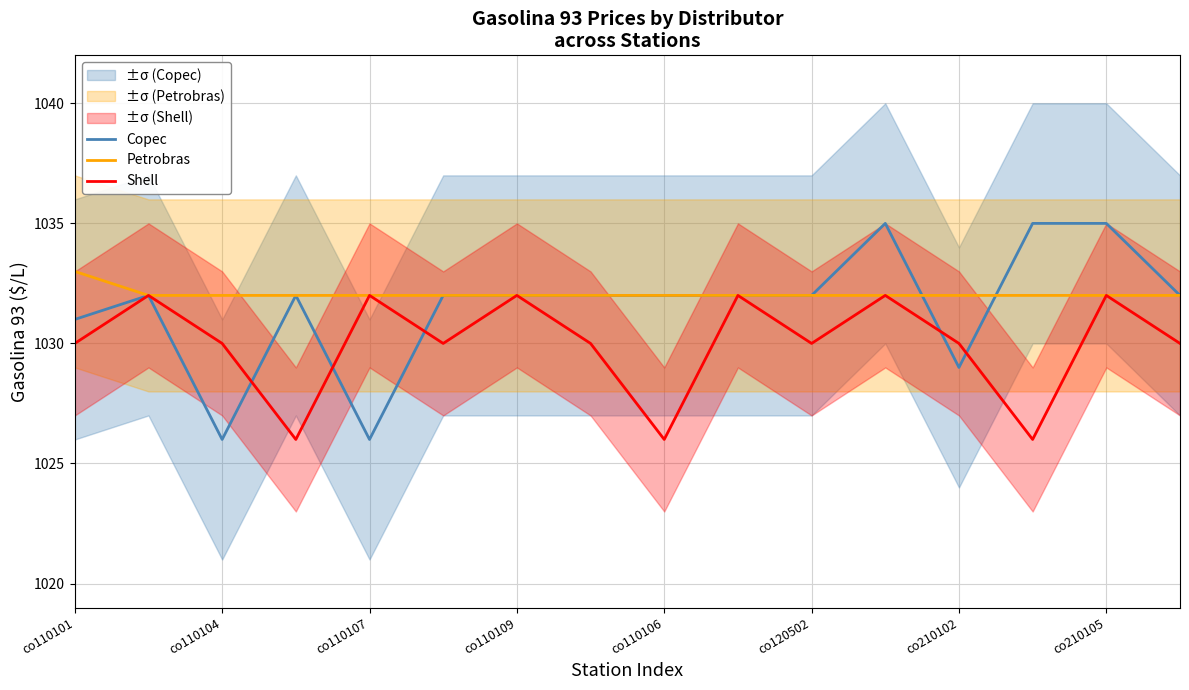

What is the minimum value for Petrobras?

1032